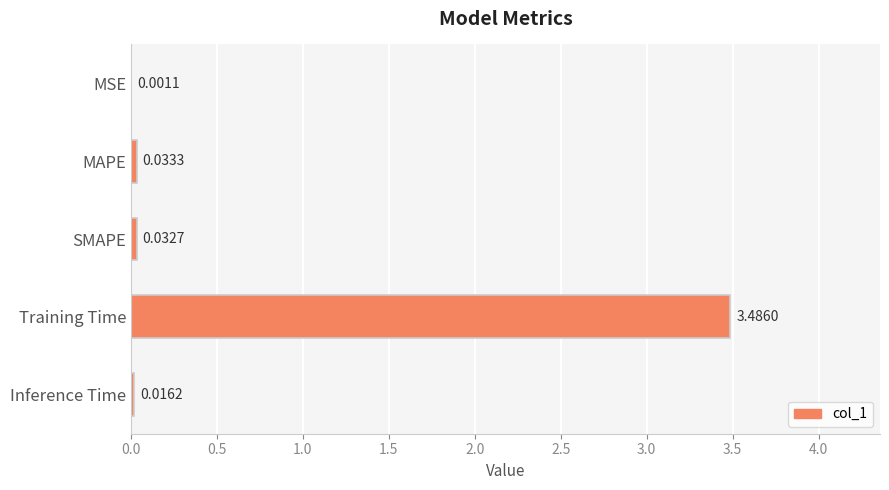

What is the change in value from SMAPE to Training Time?

+3.5